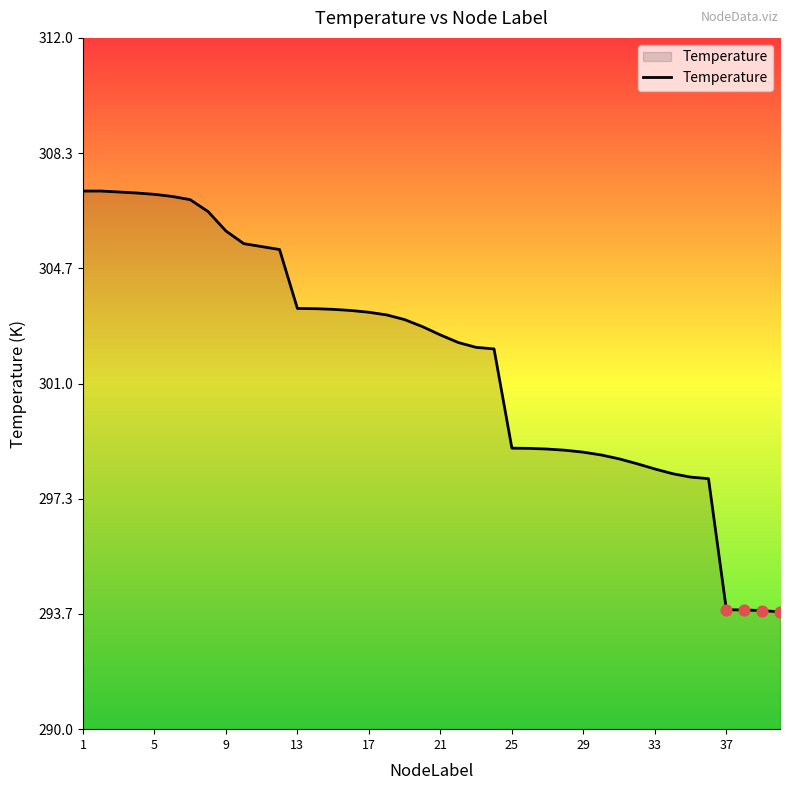

What is the smallest value displayed?

293.7